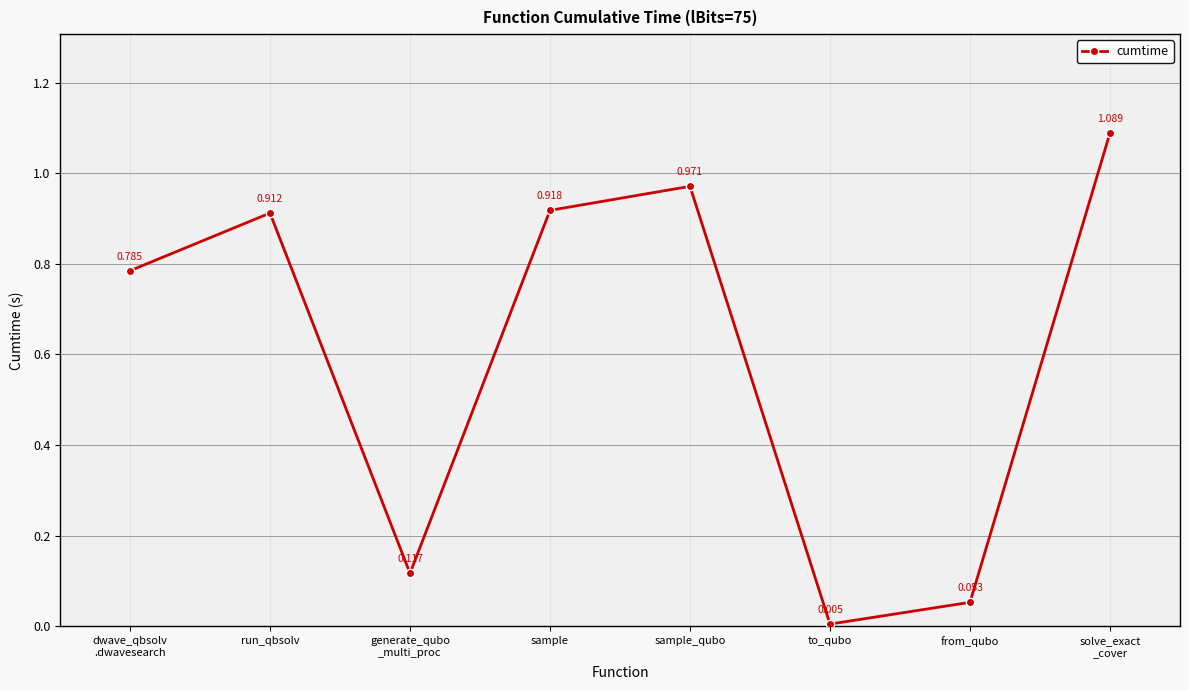

How many distinct data groups are displayed?

1